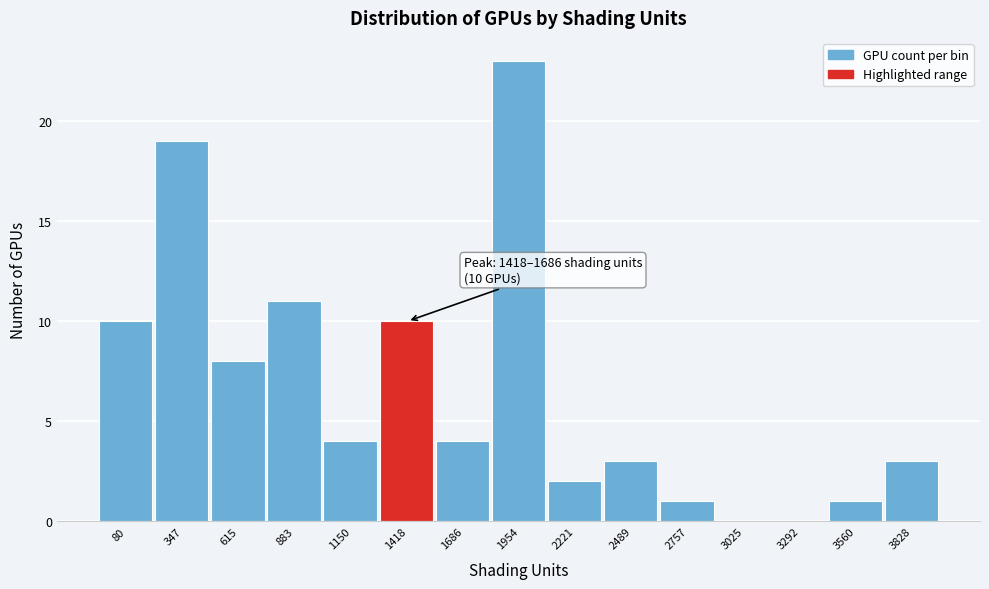

Reading left to right, what are all the values shown in this chart?

80=10	347=19	615=8	883=11	1150=4	1418=10	1686=4	1954=23	2221=2	2489=3	2757=1	3025=0	3292=0	3560=1	3828=3